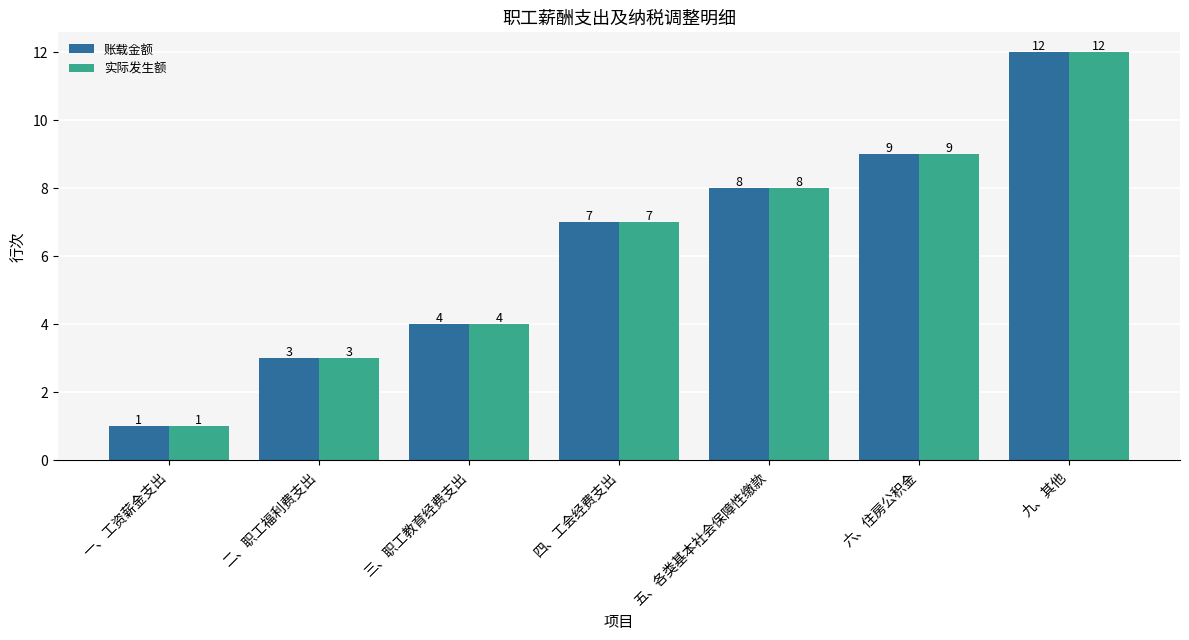

What is the value of the 账载金额 bar at the 3rd from the left?

4